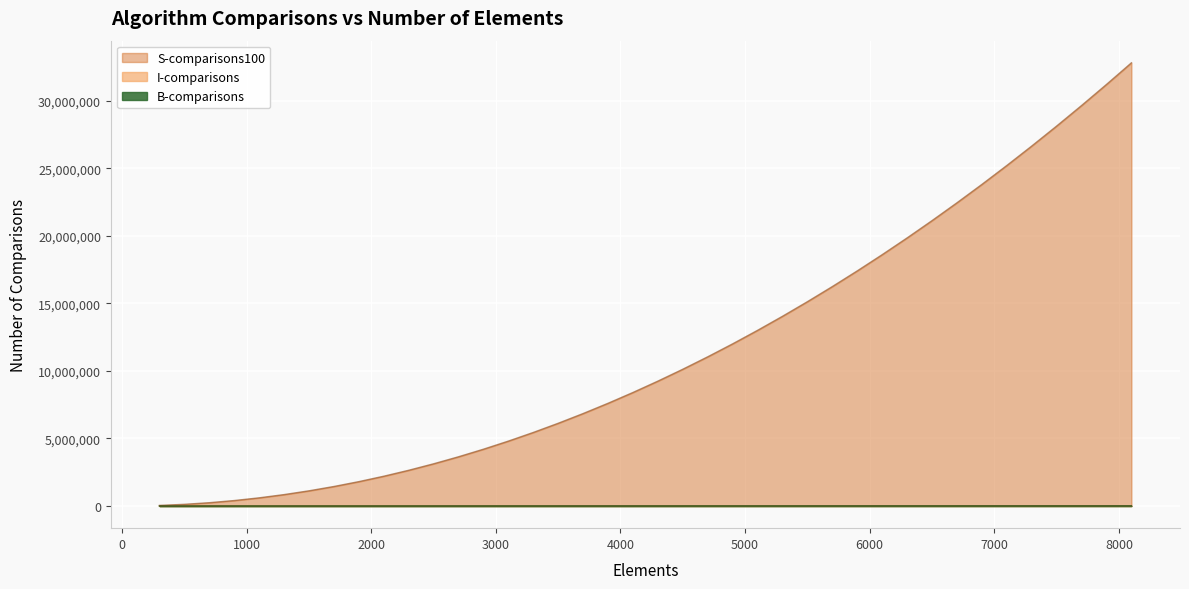

How many lines are shown in the chart?

3